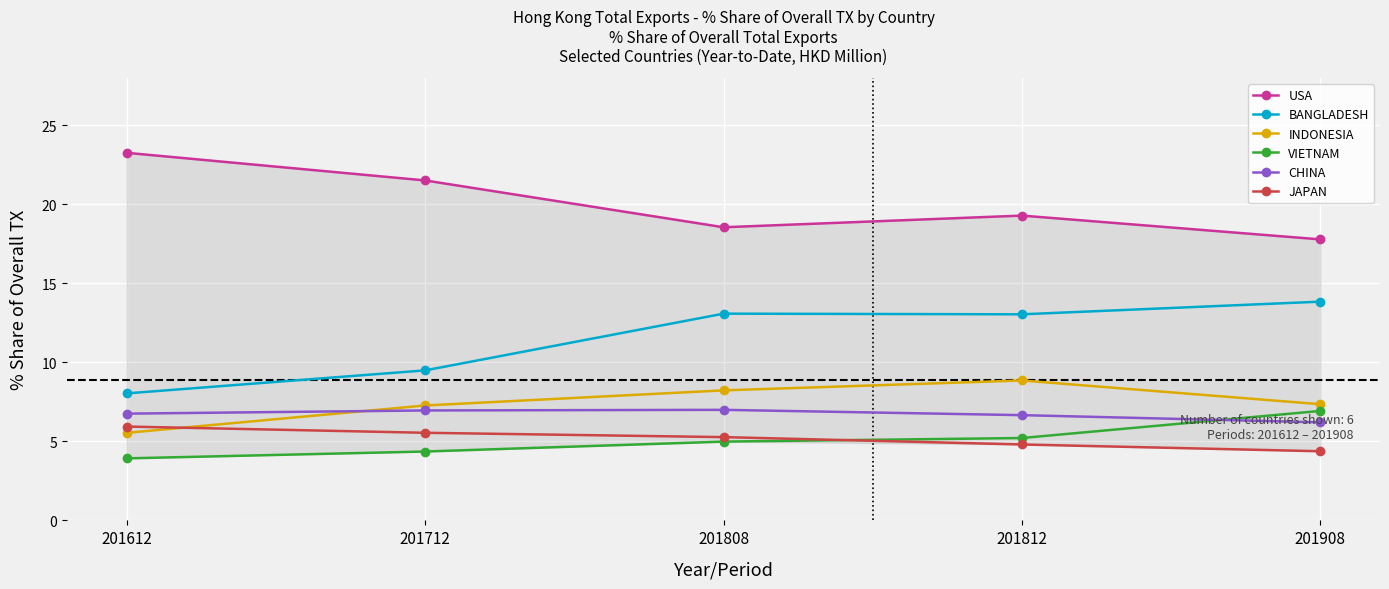

Which series changed the most between 201712 and 201908?

BANGLADESH